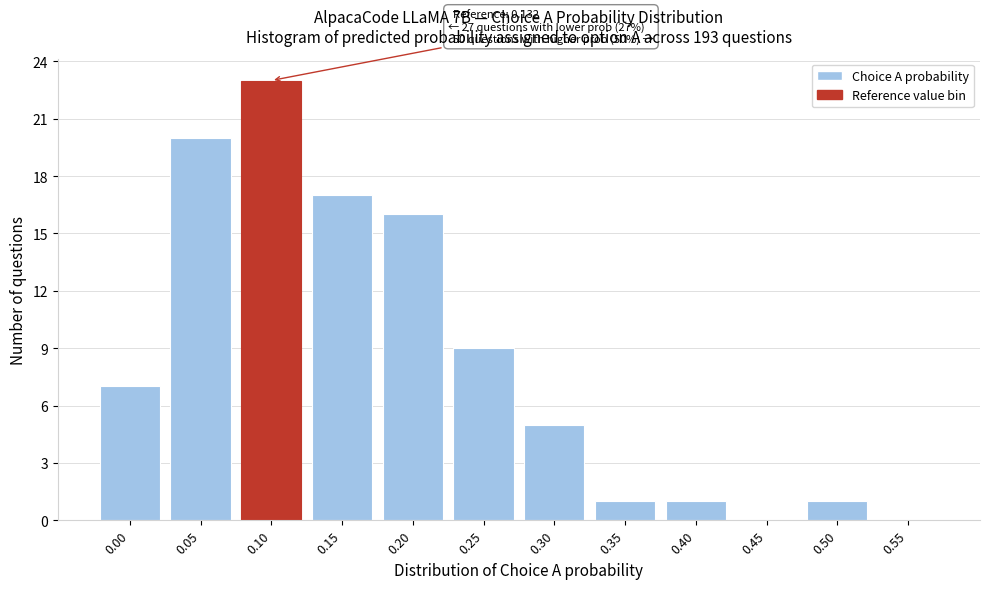

Reading left to right, list all the values displayed in this chart.

0.00=7	0.05=20	0.10=23	0.15=17	0.20=16	0.25=9	0.30=5	0.35=1	0.40=1	0.45=0	0.50=1	0.55=0